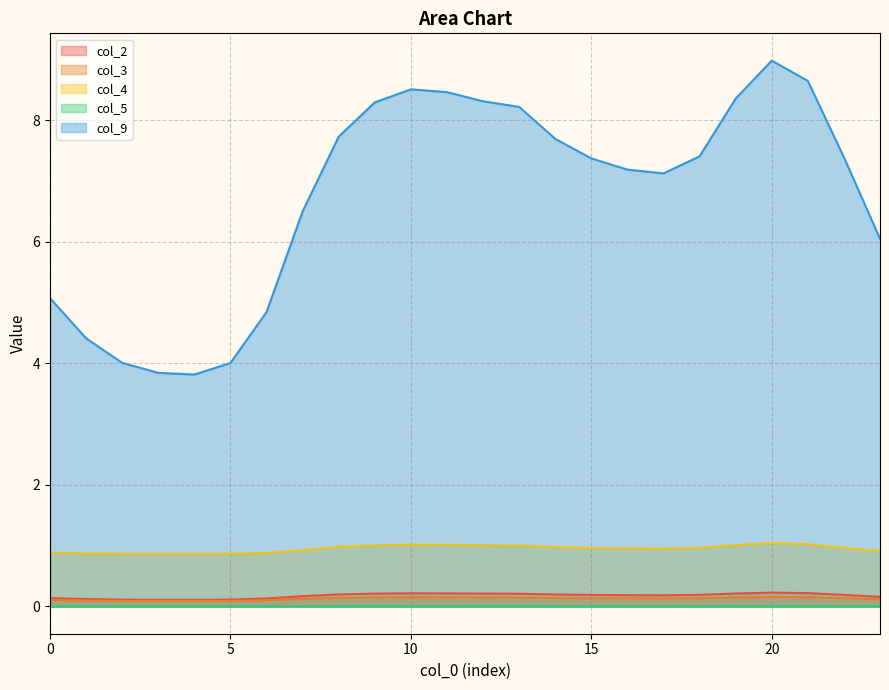

Is it true that col_3 equals 0.1 at 8?

True